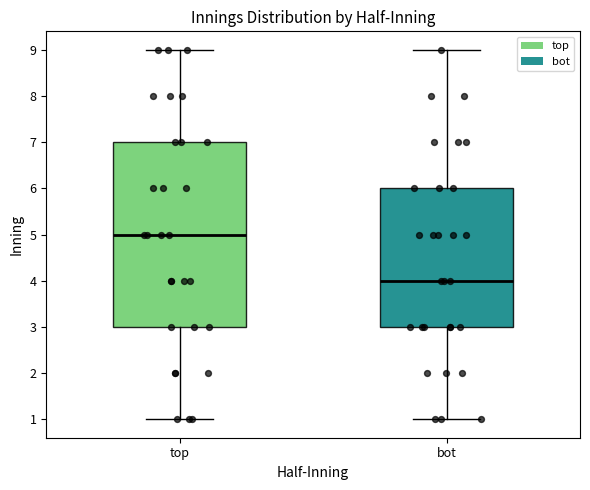

Reading left to right, read every box against the y-axis: the position of its median line, the range the box covers, and the ends of its whiskers. The values are not printed on the chart, so give them approximately, as read against the axis.

top: median 5, box 3 to 7, whiskers 1 to 9
bot: median 4, box 3 to 6, whiskers 1 to 9